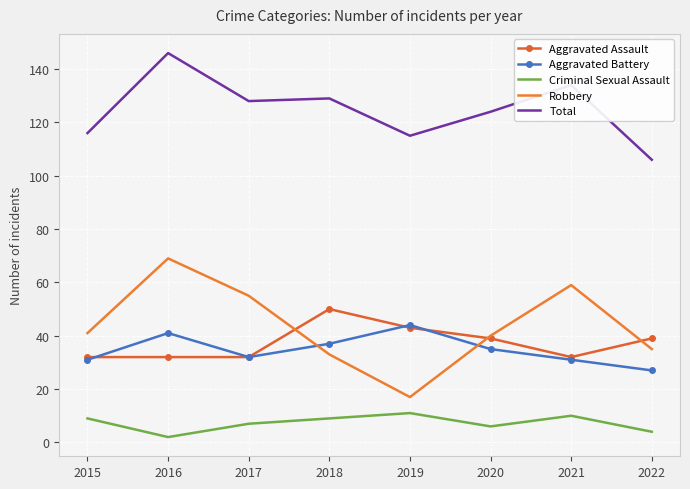

What is the difference between the highest and lowest values at 2022?

102